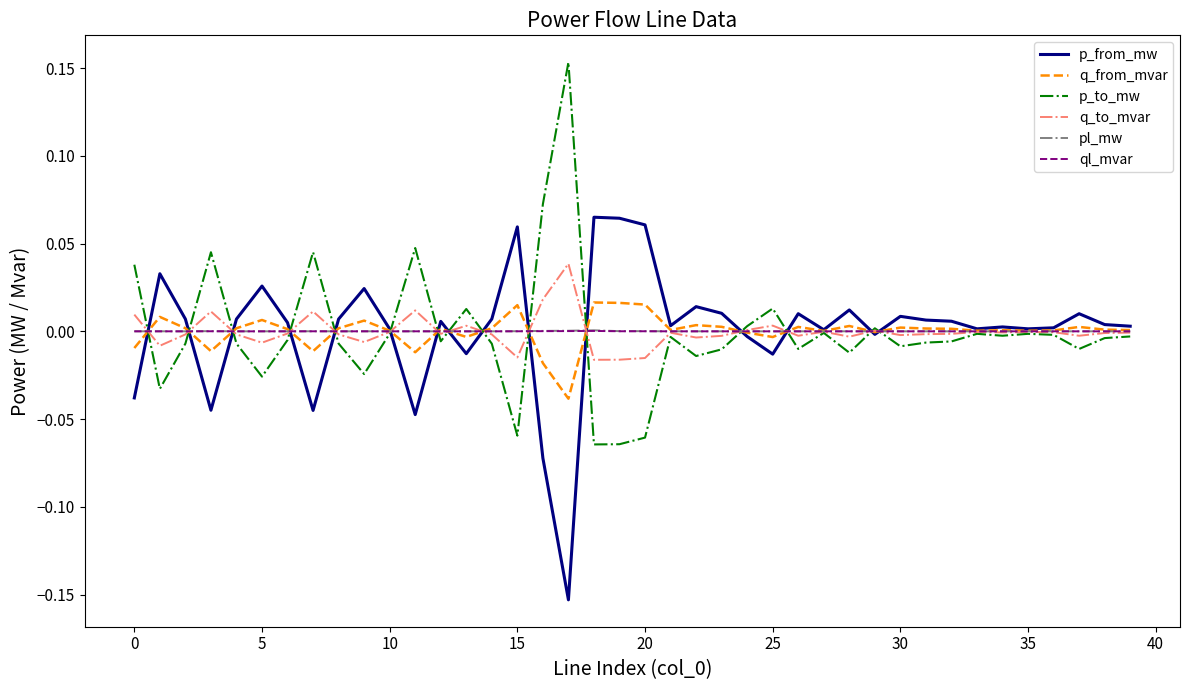

What are all the series names shown in the legend?

p_from_mw, q_from_mvar, p_to_mw, q_to_mvar, pl_mw, ql_mvar